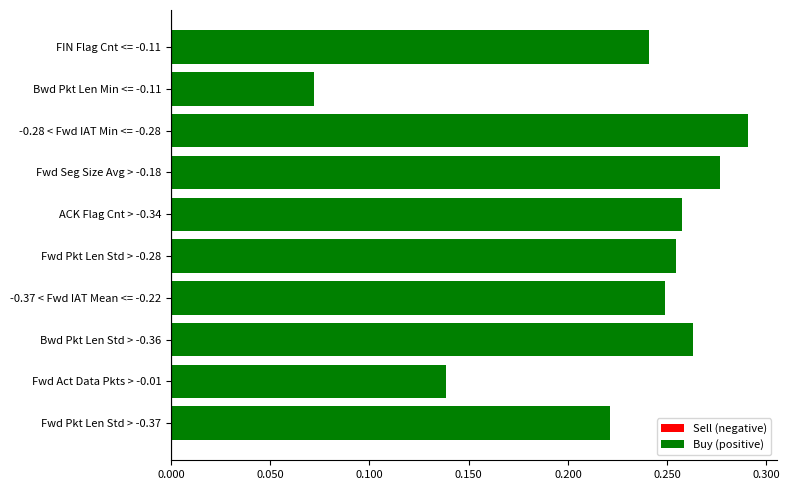

At which label is the value closest to 0?

Bwd Pkt Len Min <= -0.11